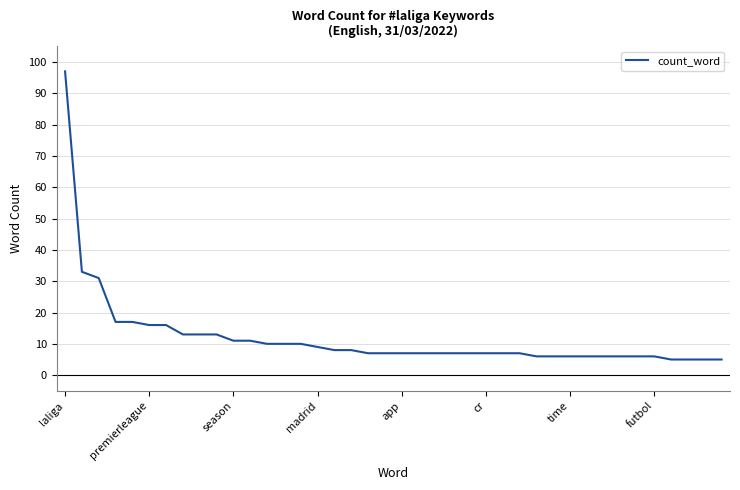

What is the smallest value displayed?

5